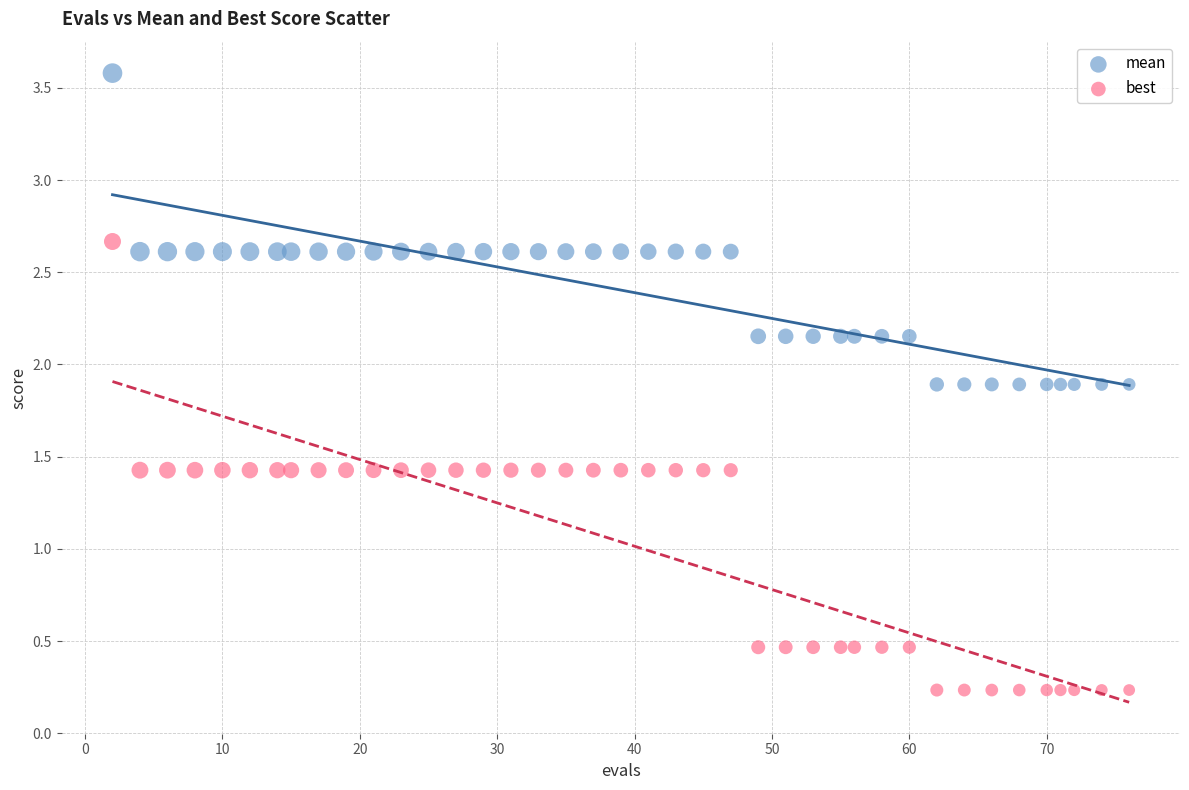

Which series contains the highest Y value?

mean